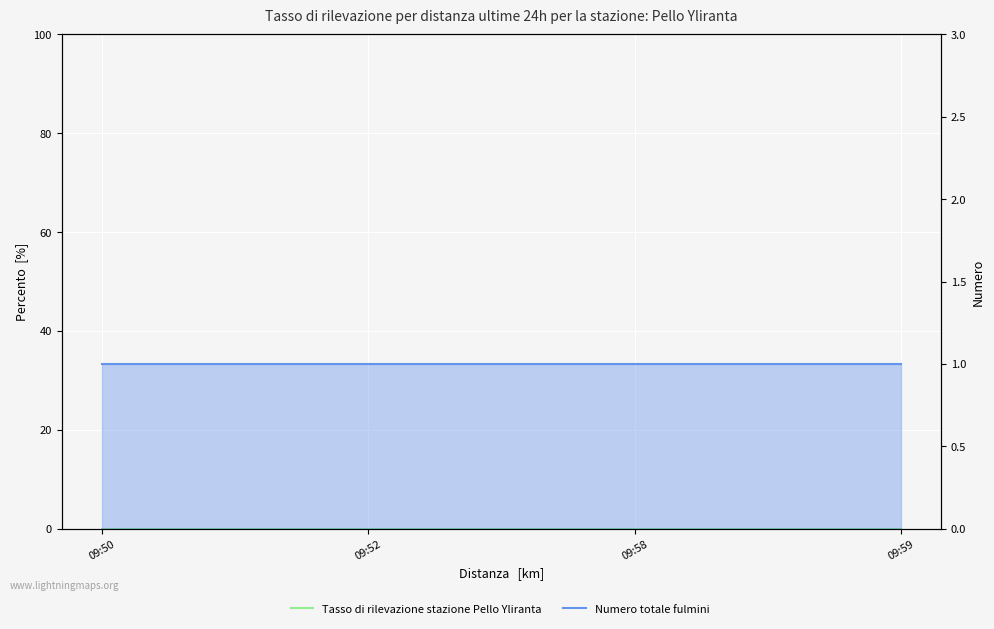

Reading left to right, transcribe all the data shown in this chart.

Tasso di rilevazione stazione Pello Yliranta: 09:50=0	09:52=0	09:58=0	09:59=0
Numero totale fulmini: 09:50=1	09:52=1	09:58=1	09:59=1